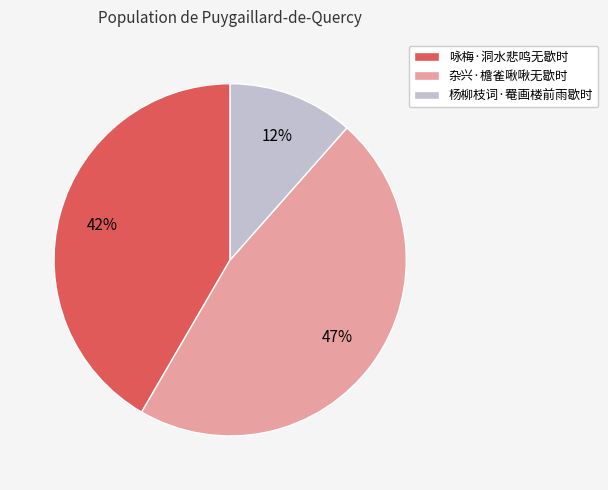

To the nearest percent, what is the average slice percentage?

33%